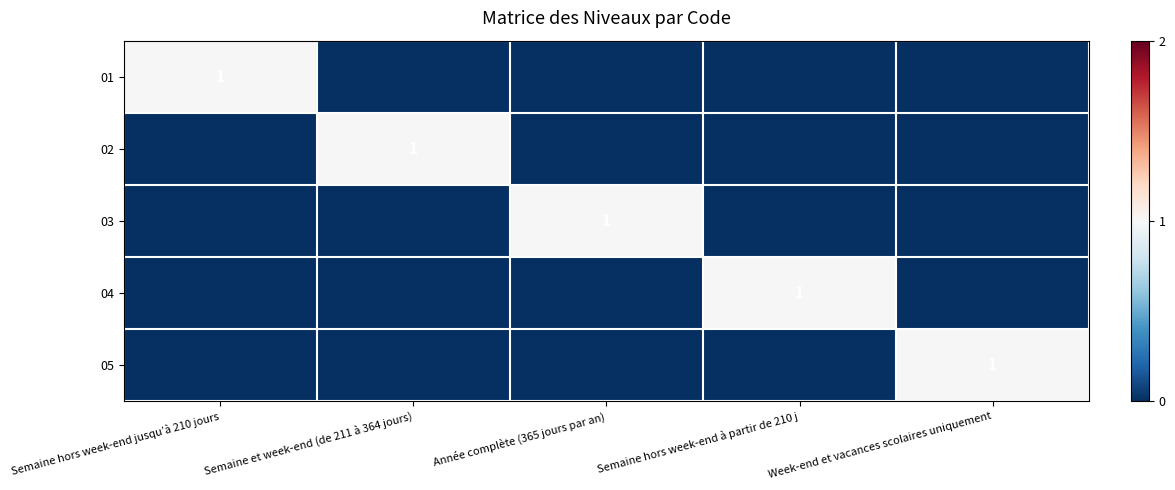

Is it true that 01 equals 1 at Semaine hors week-end jusqu’à 210 jours?

True